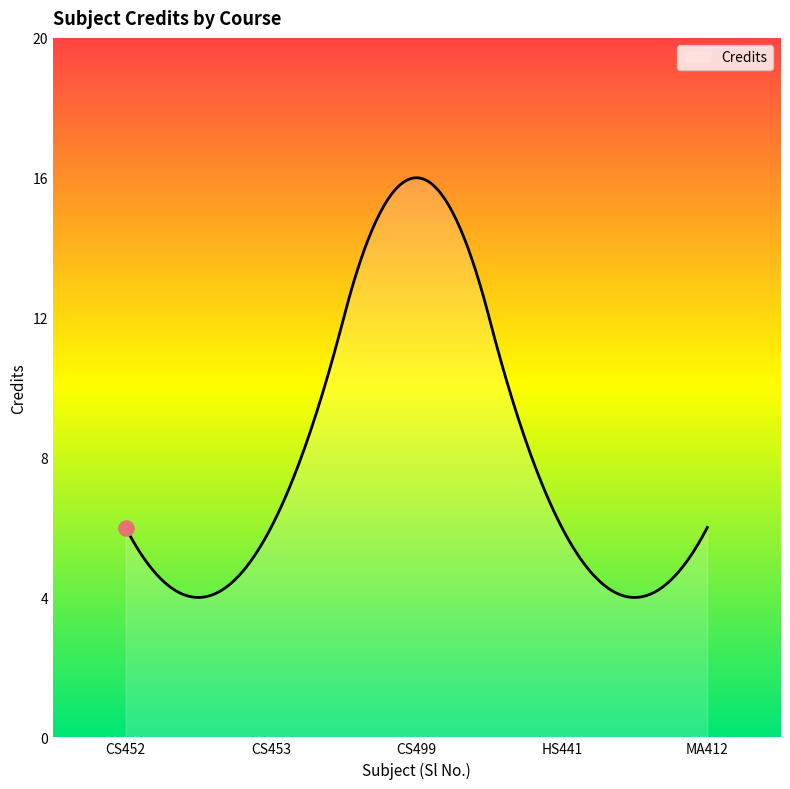

What is the difference between the maximum and minimum values?

12.0